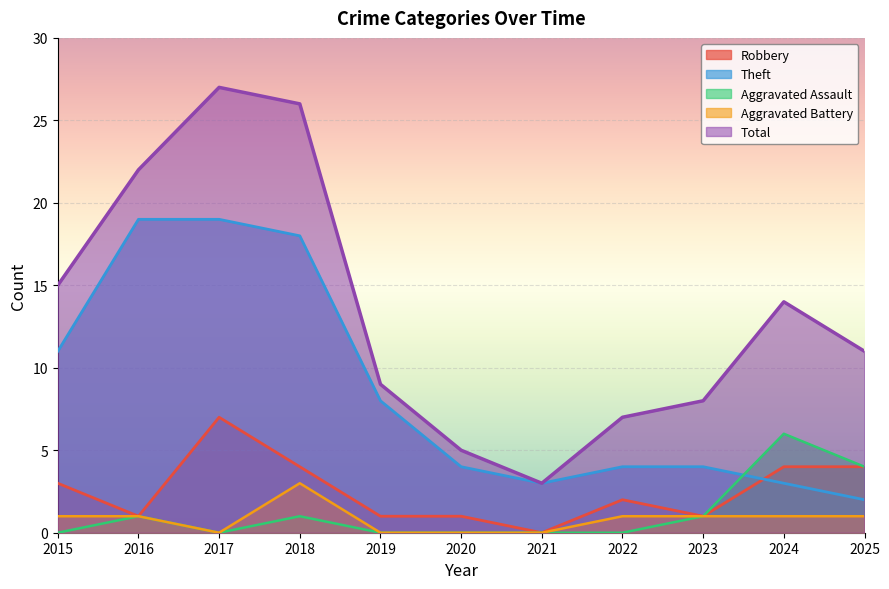

Is it true that Robbery equals 4 at 2018?

True